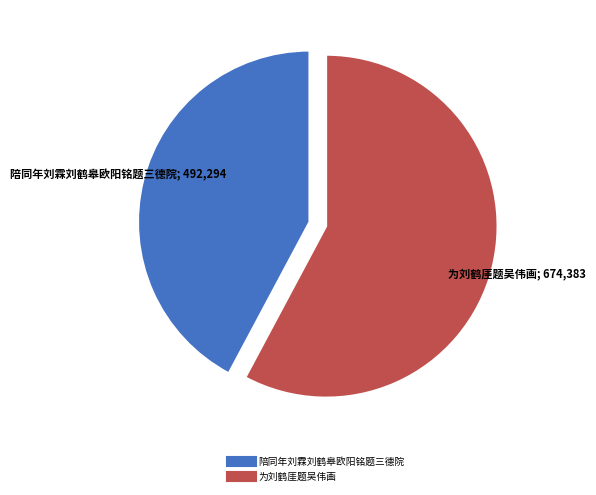

Does any single category account for the majority?

Yes